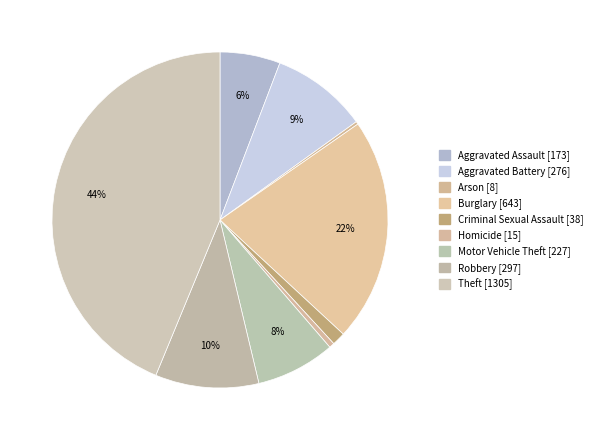

To the nearest percent, what percentage of the pie is Aggravated Assault?

6%